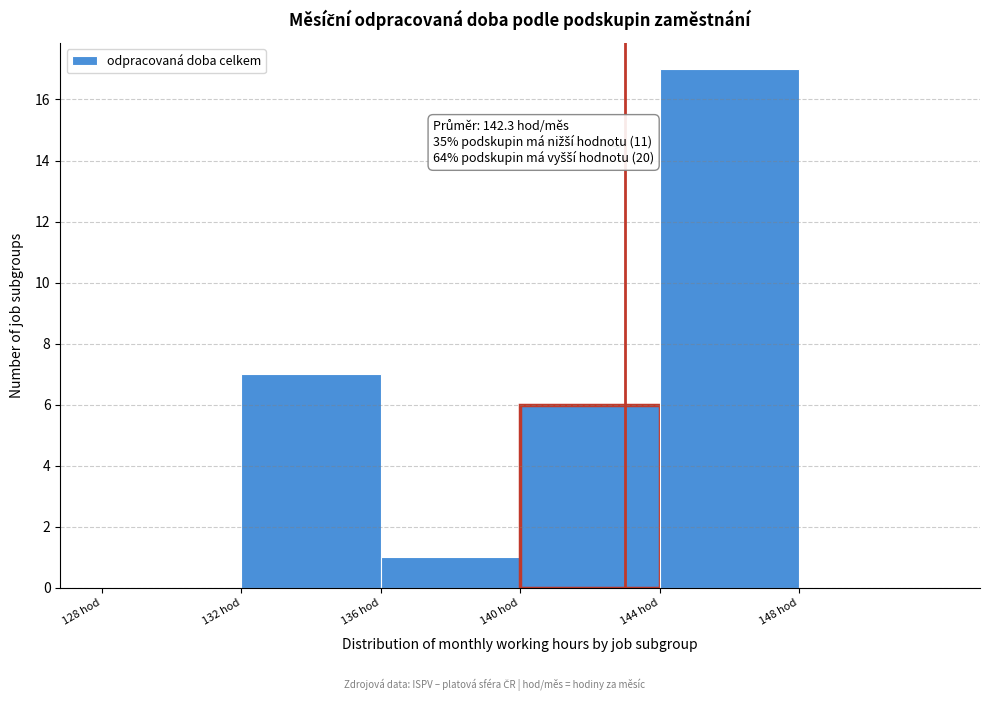

Which range on the x-axis has the tallest bar?

144 to 148